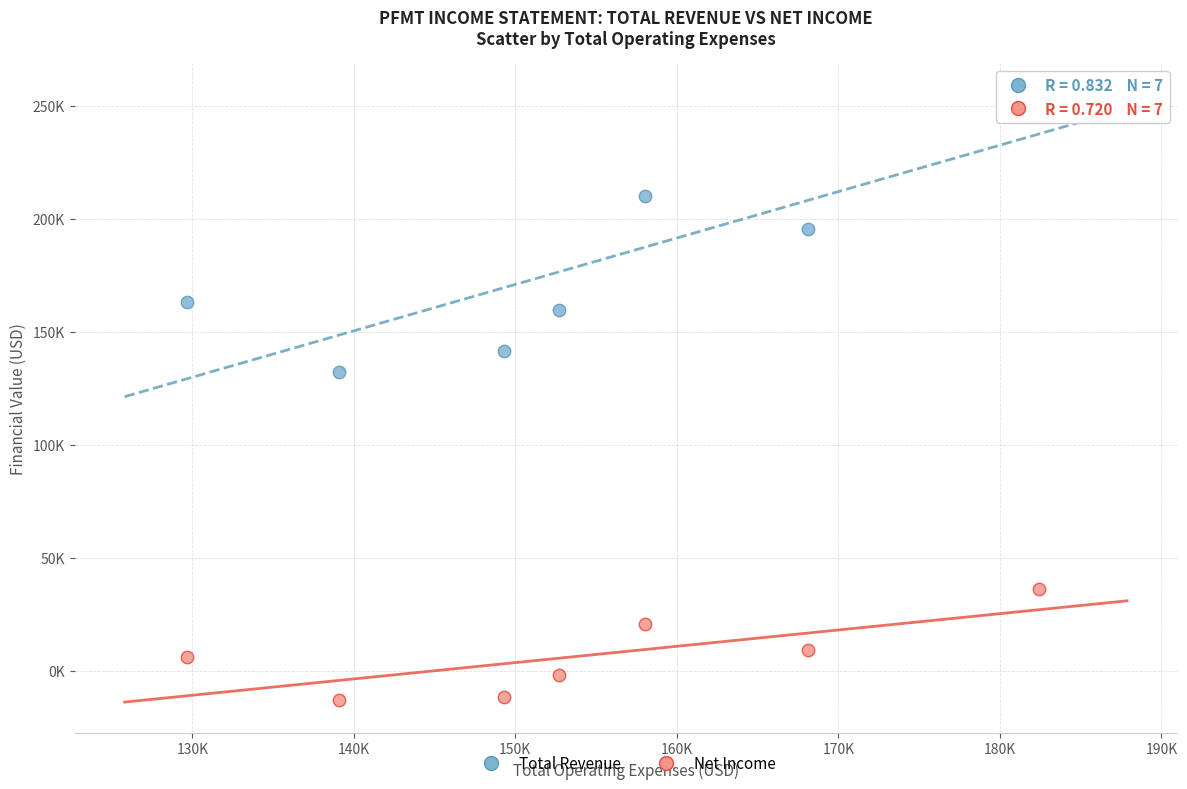

Which series reaches the maximum Y coordinate?

Total Revenue